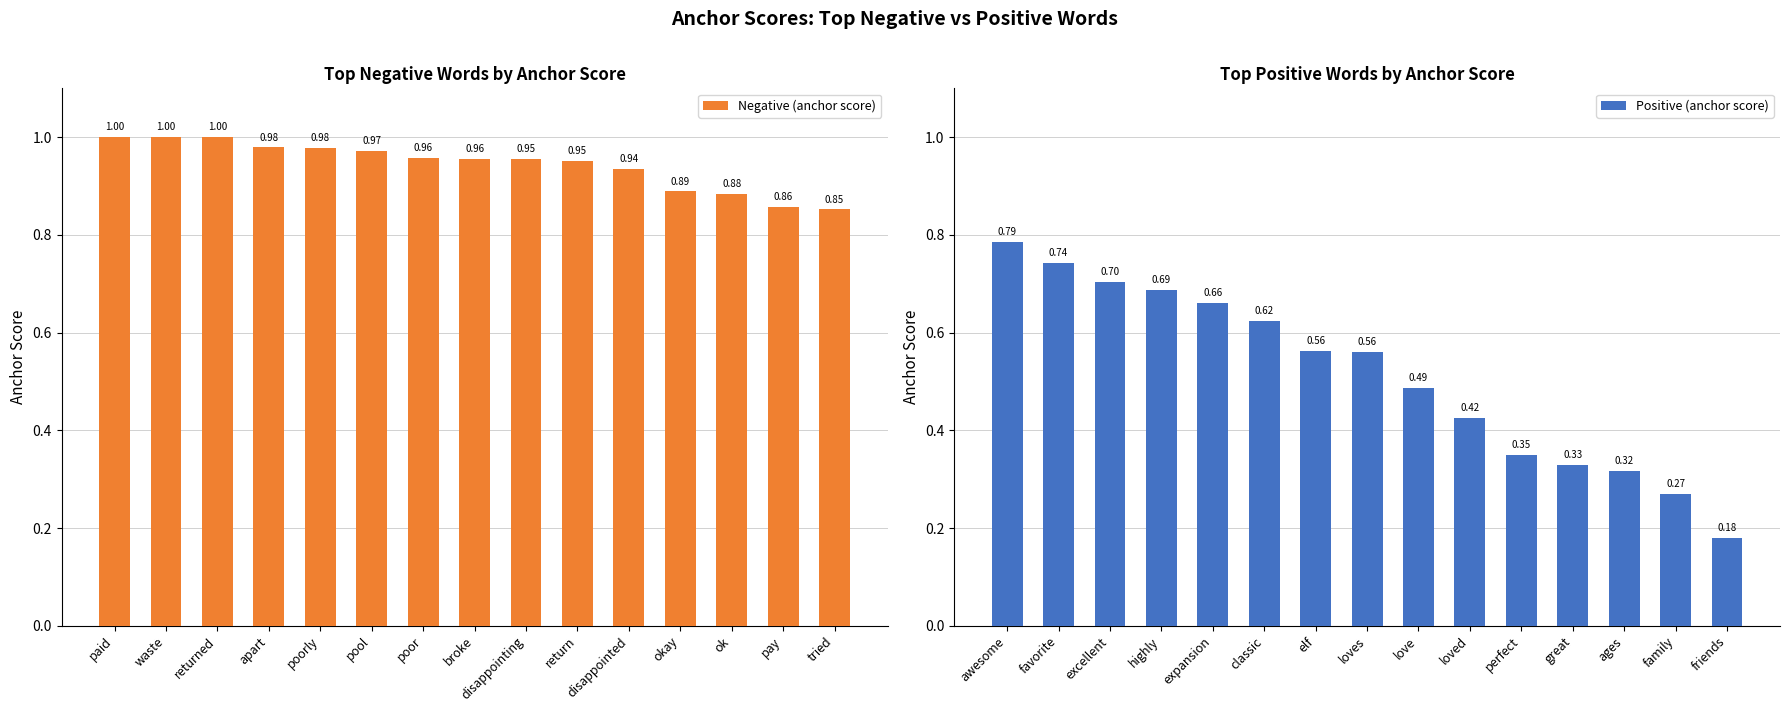

True or false: Negative (anchor score) has a value of 0.5 at tried.

False